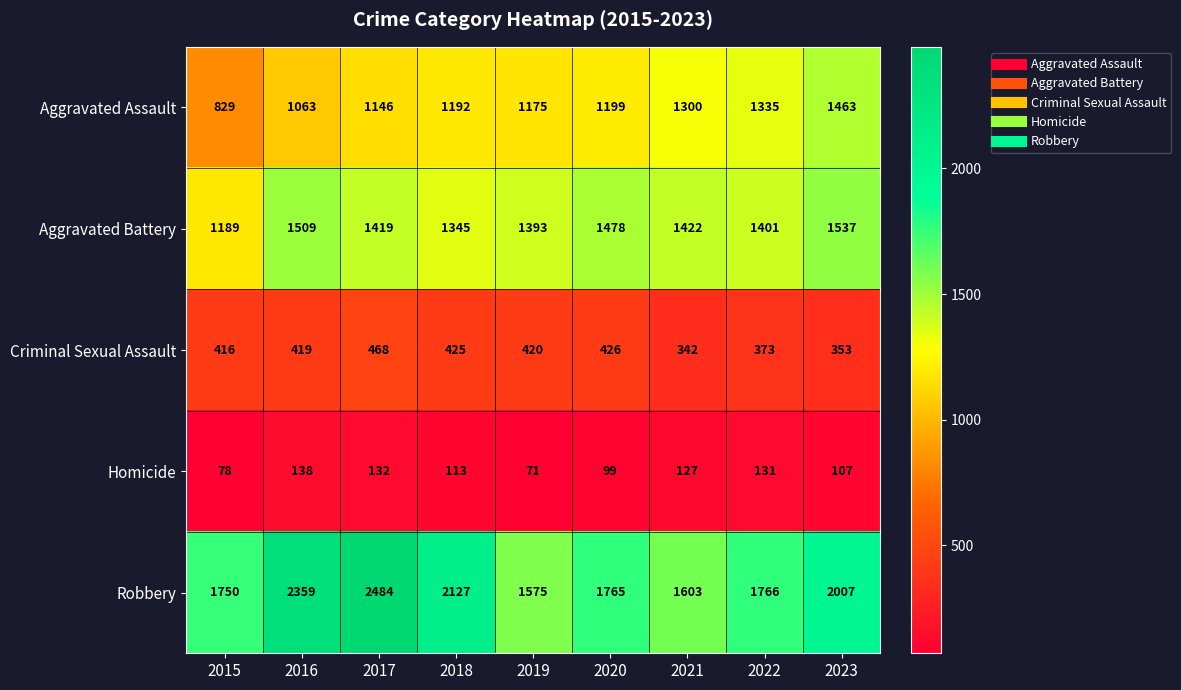

At which category is the sum across all series the highest?

2017